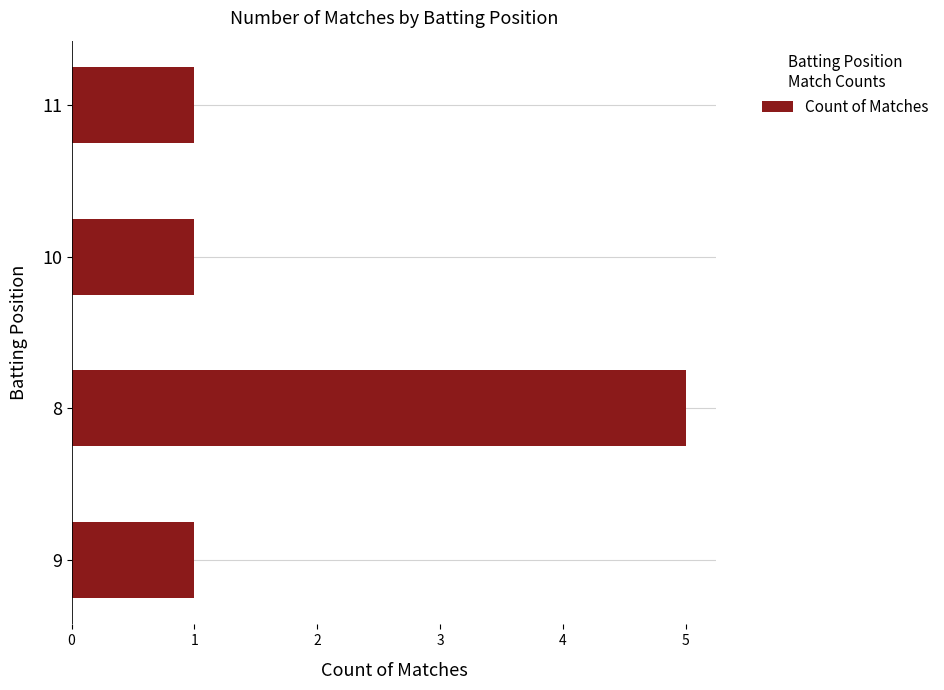

Is it true that the value at 10 is 1?

True